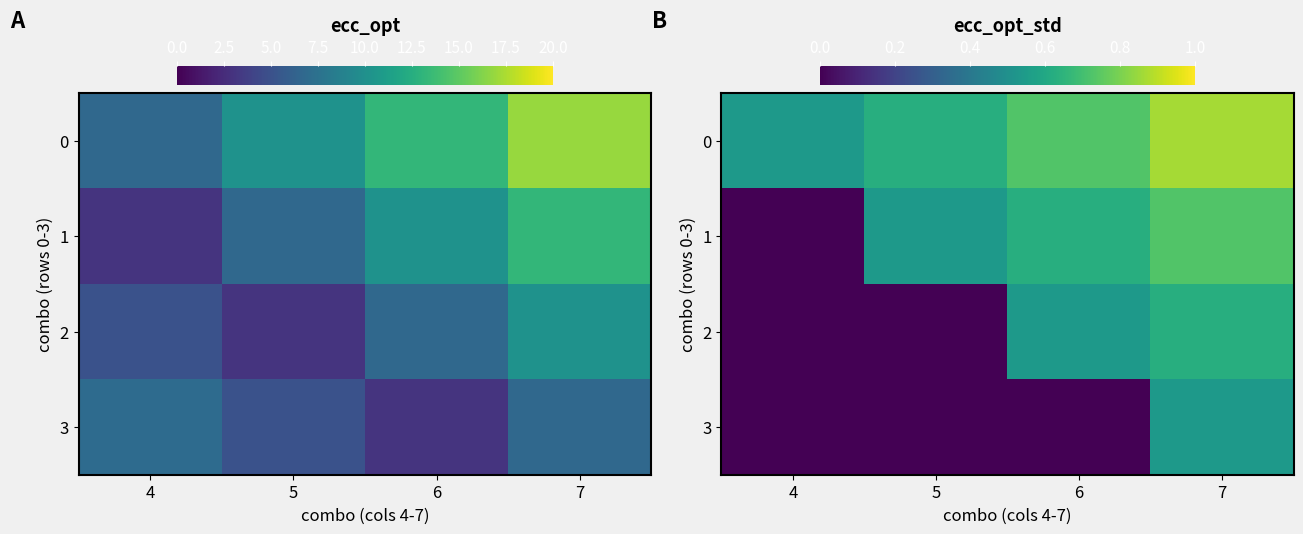

What is the difference between the maximum and minimum values in the 3 series?

0.5